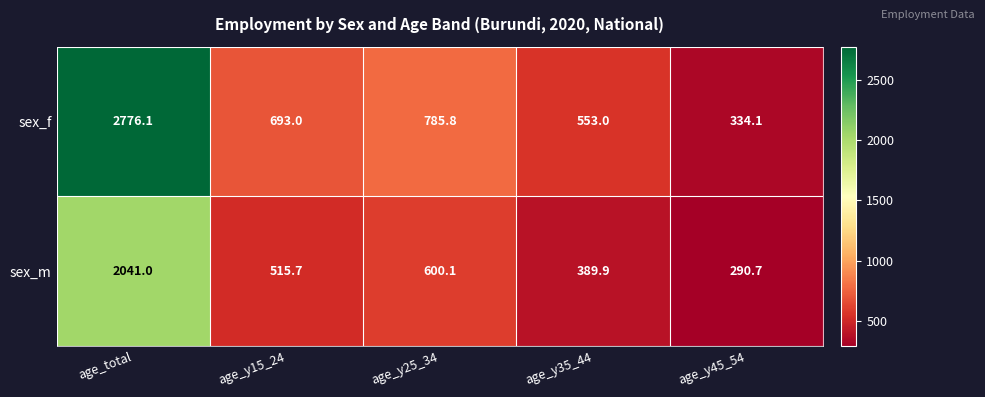

What is the average value of the sex_f series?

1028.4